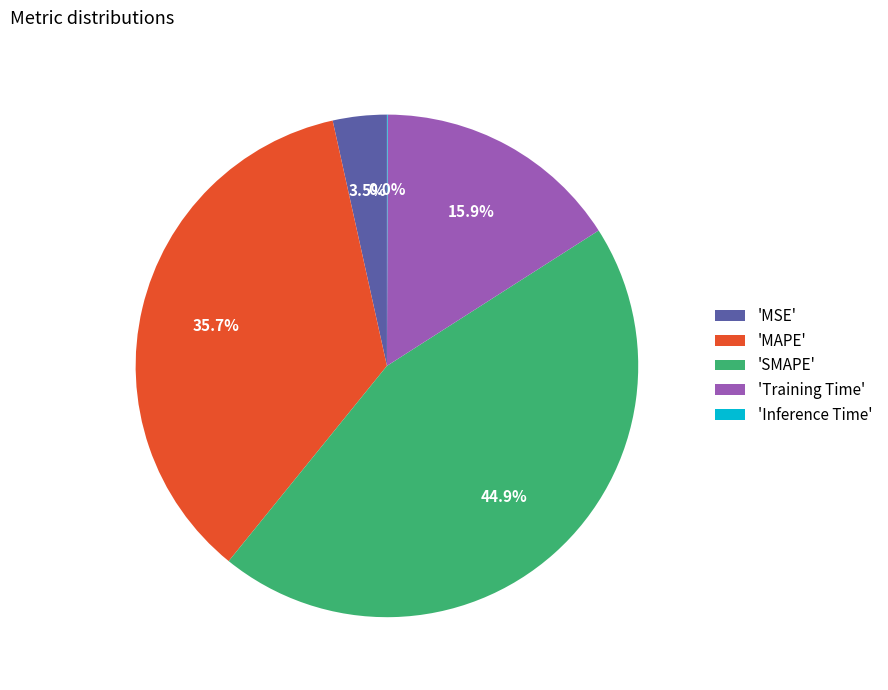

Is there a majority slice in this chart?

No